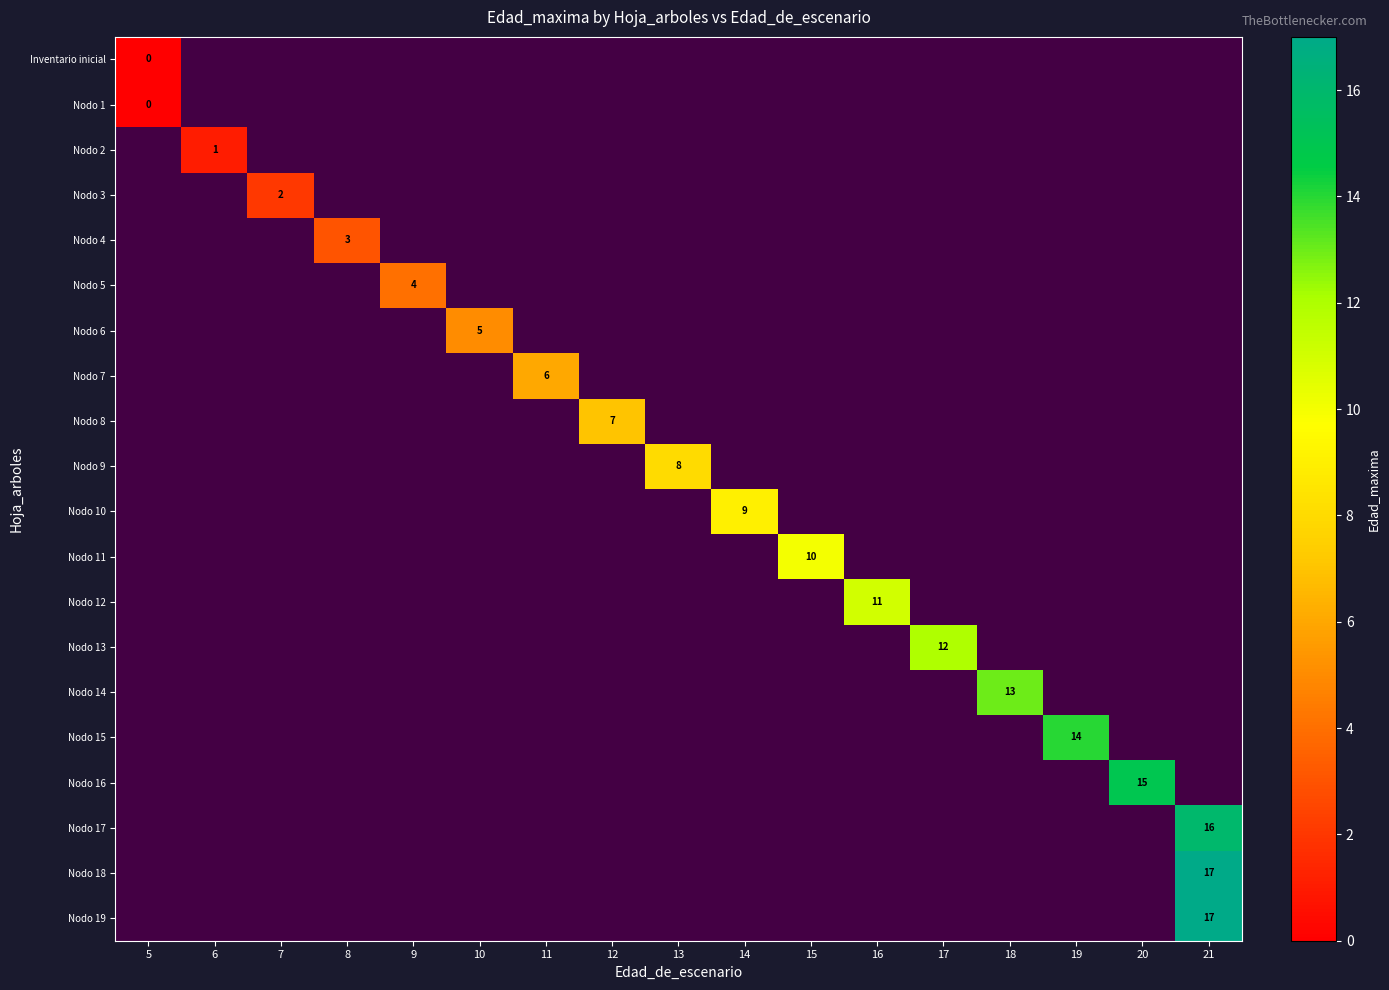

Which series has the widest spread of values?

Inventario inicial